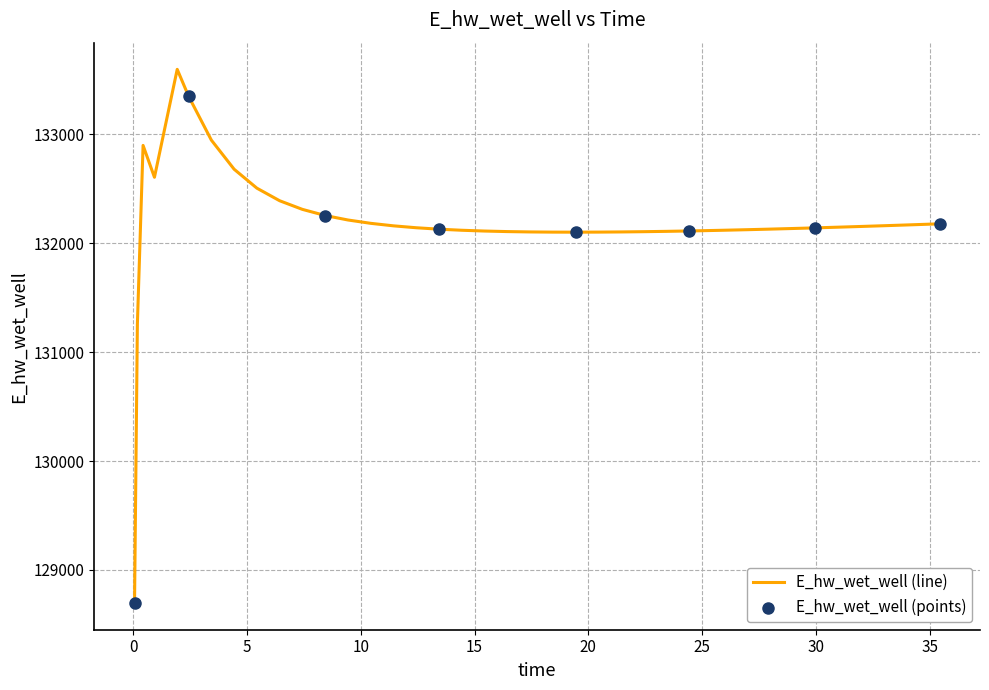

What is the greatest value displayed?

133596.2